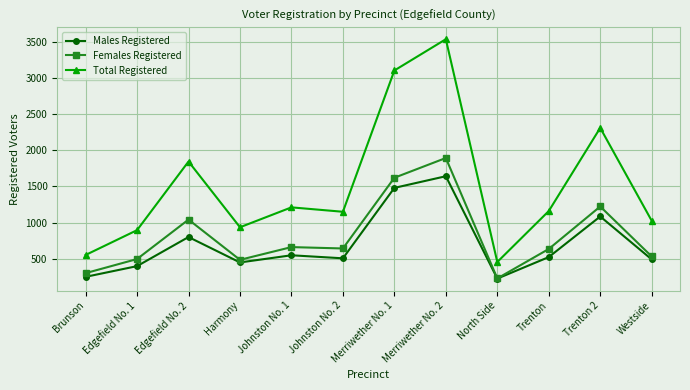

True or false: Total Registered and Males Registered intersect in this chart.

False